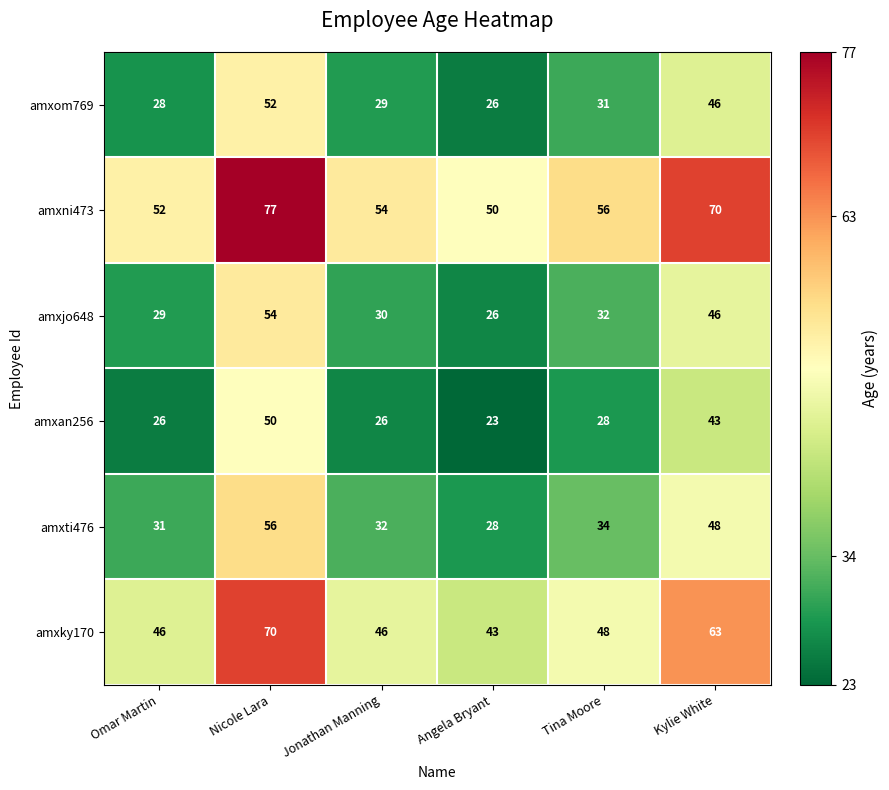

What is the difference between the highest and lowest values at Nicole Lara?

27